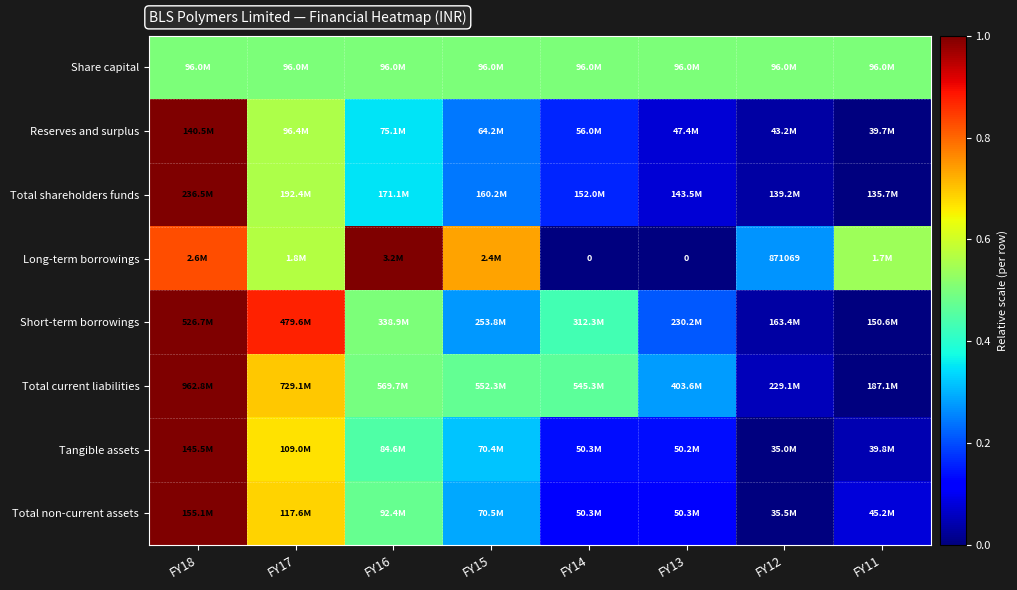

Count the number of categories in the chart.

8